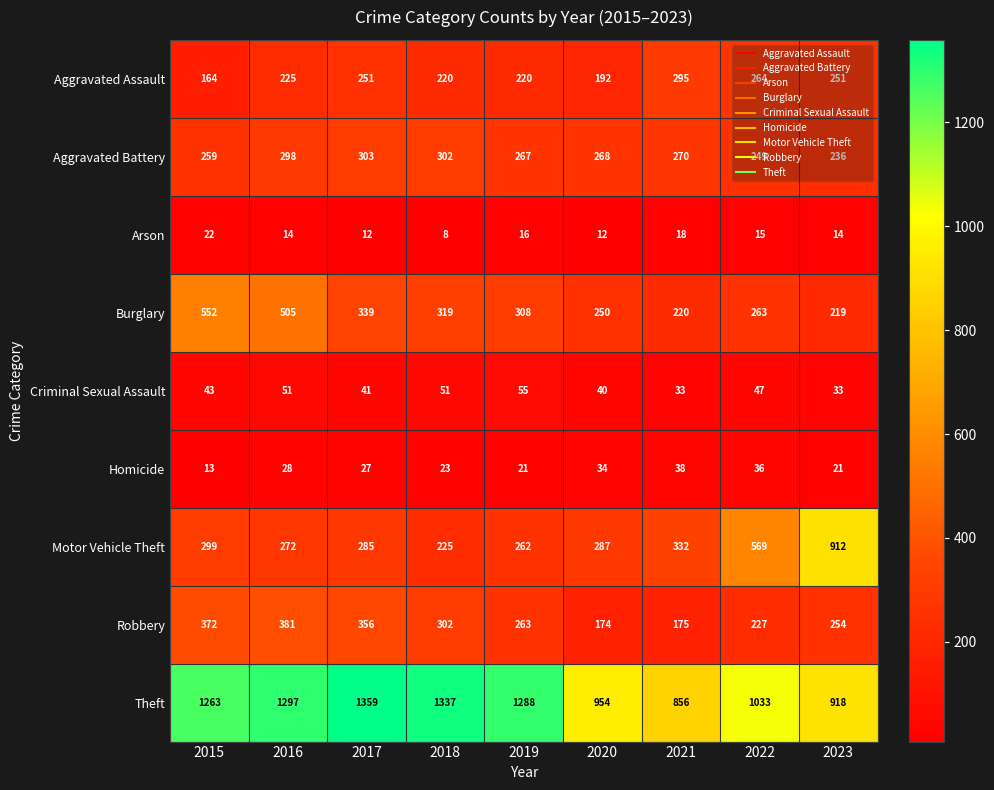

What is the difference between the maximum and second lowest values in the Theft series?

441